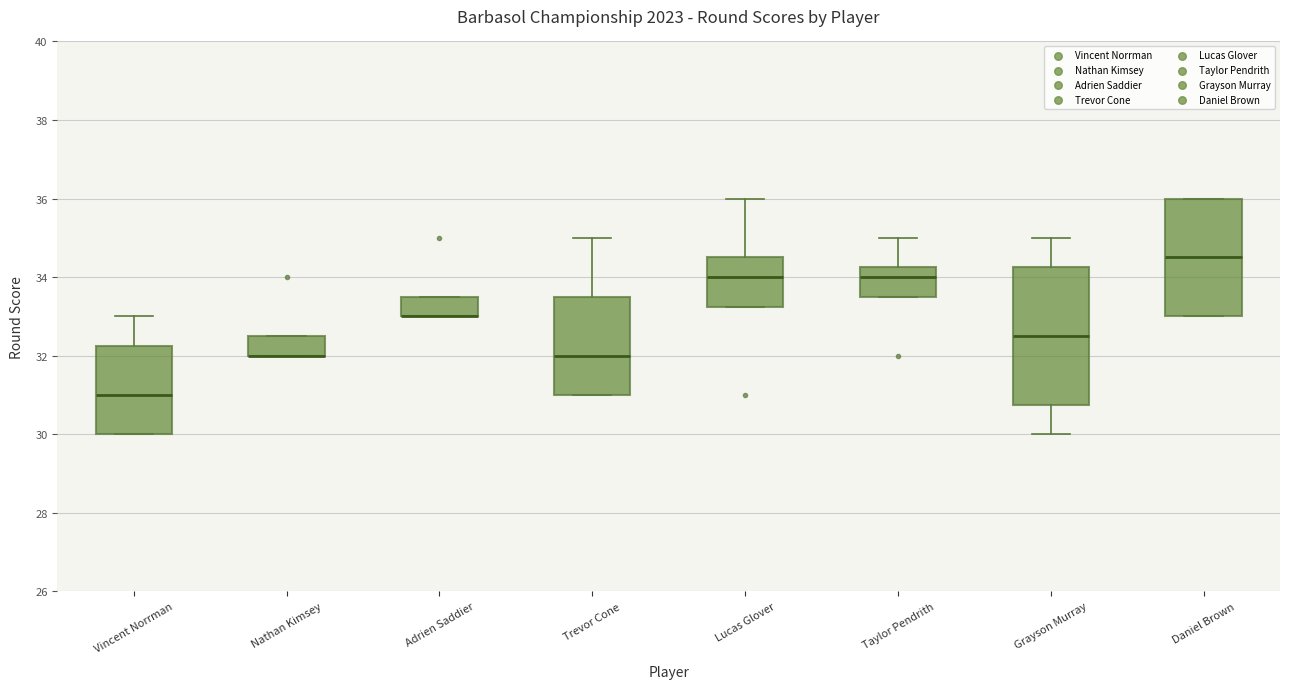

Comparing the boxes themselves (not the whiskers), which one is the tallest?

Grayson Murray